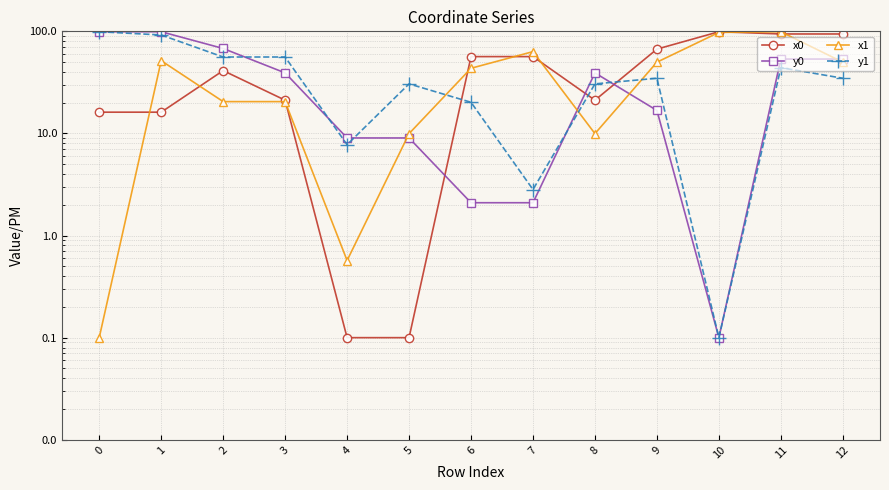

How many lines are shown in the chart?

4